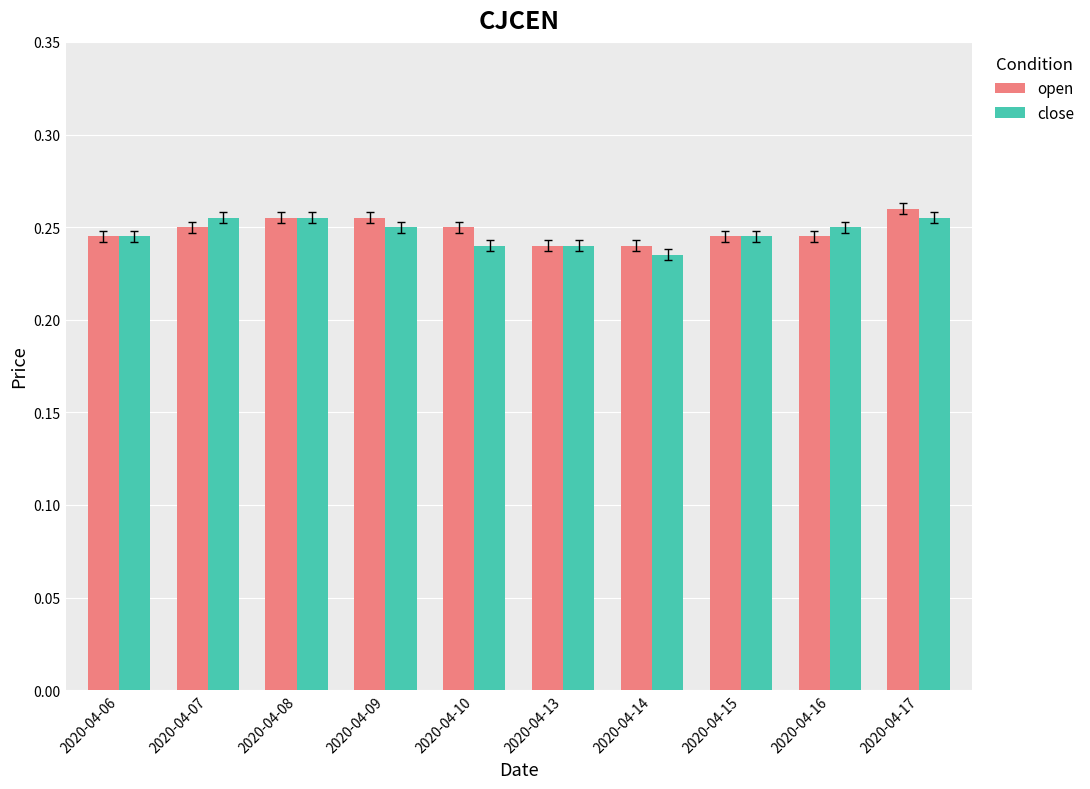

At how many categories does at least one series exceed 0?

10